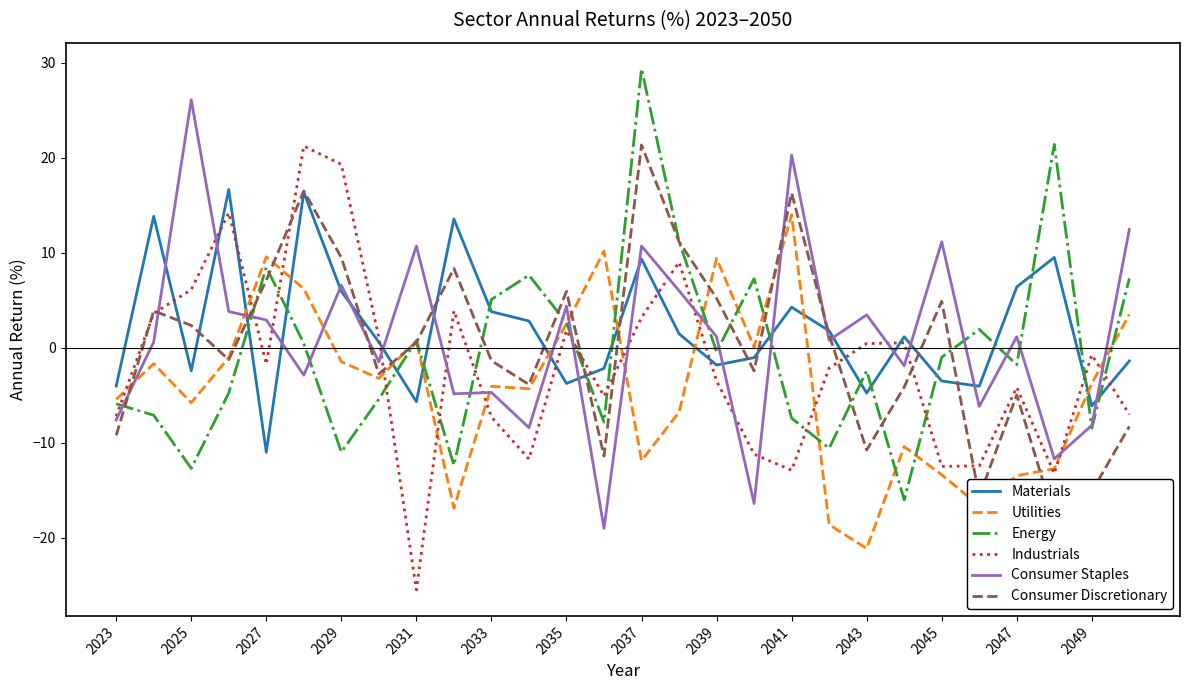

What is the difference between the second highest and minimum values in the Materials series?

27.3